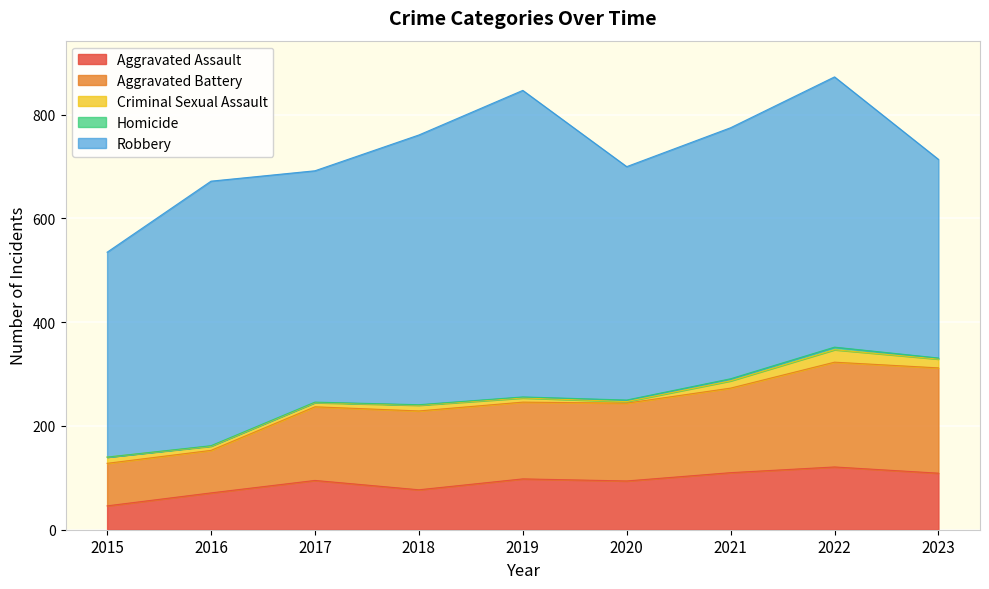

True or false: Criminal Sexual Assault and Homicide intersect in this chart.

False